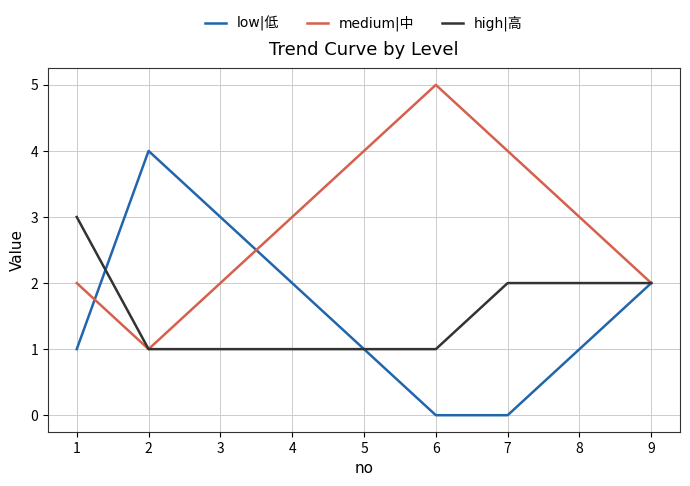

What is the total value across all series at 6?

6